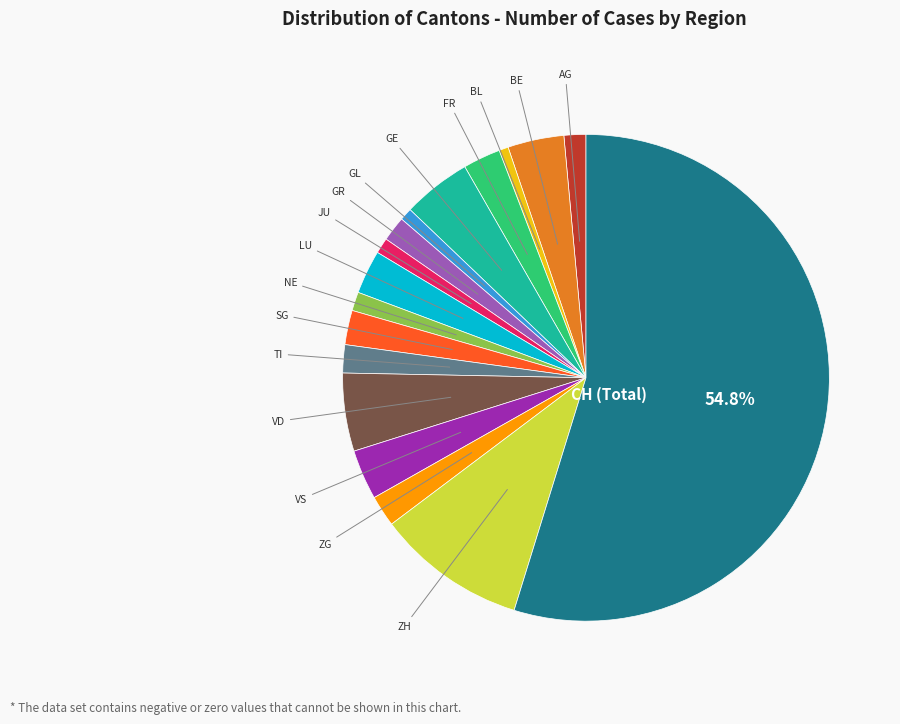

Does any single category account for the majority?

Yes